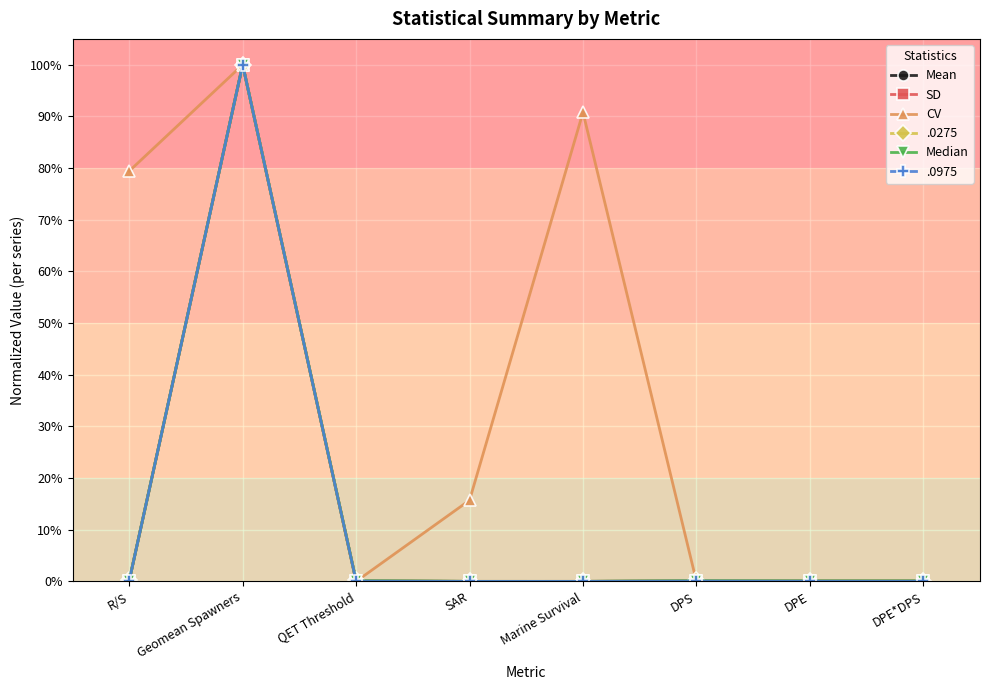

How many times do Mean and CV cross each other?

3